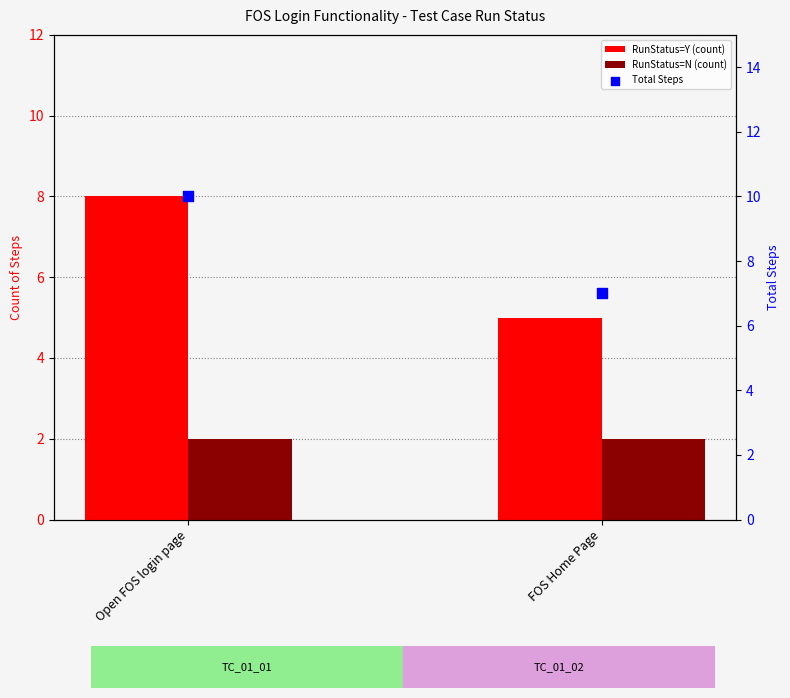

Which series contains the highest Y value?

Total Steps